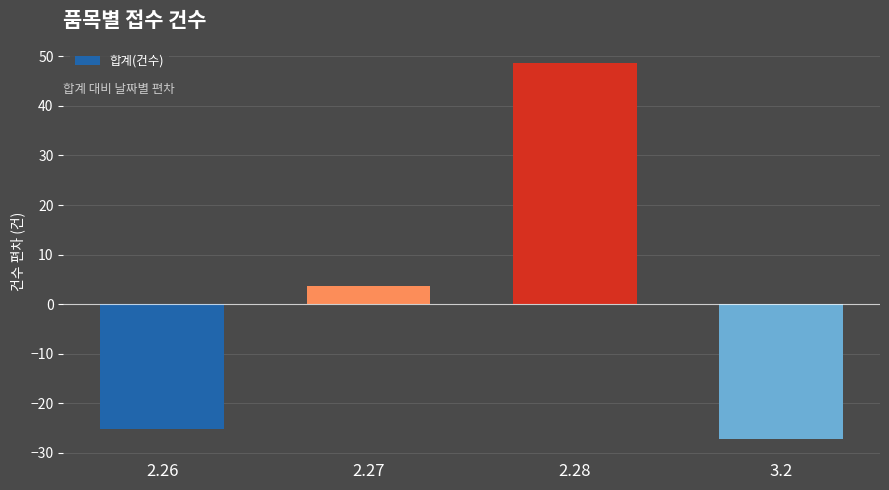

How many values are above zero?

2